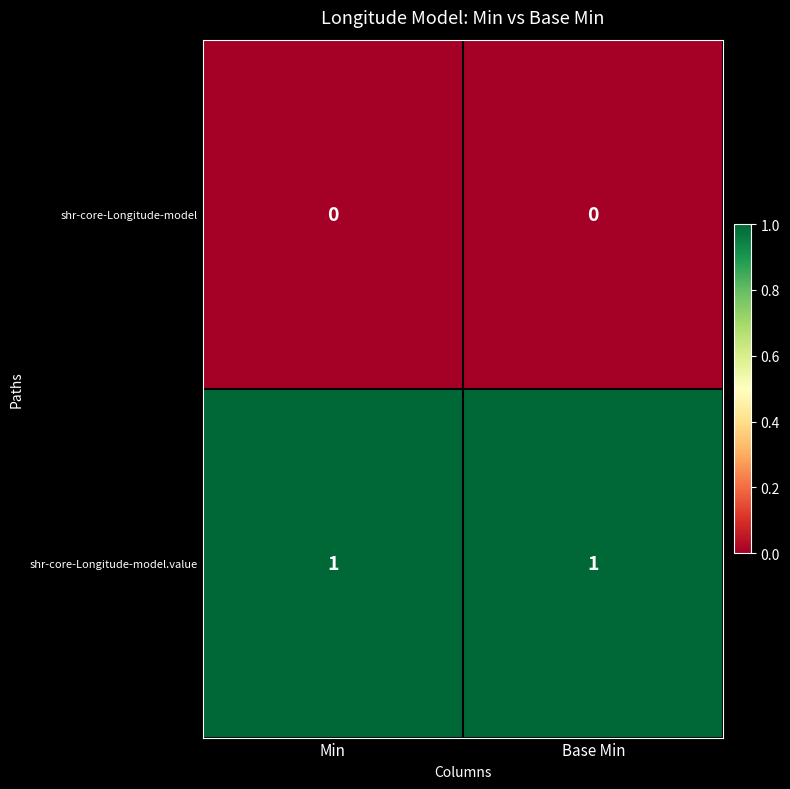

Which series has the largest total across all categories?

shr-core-Longitude-model.value